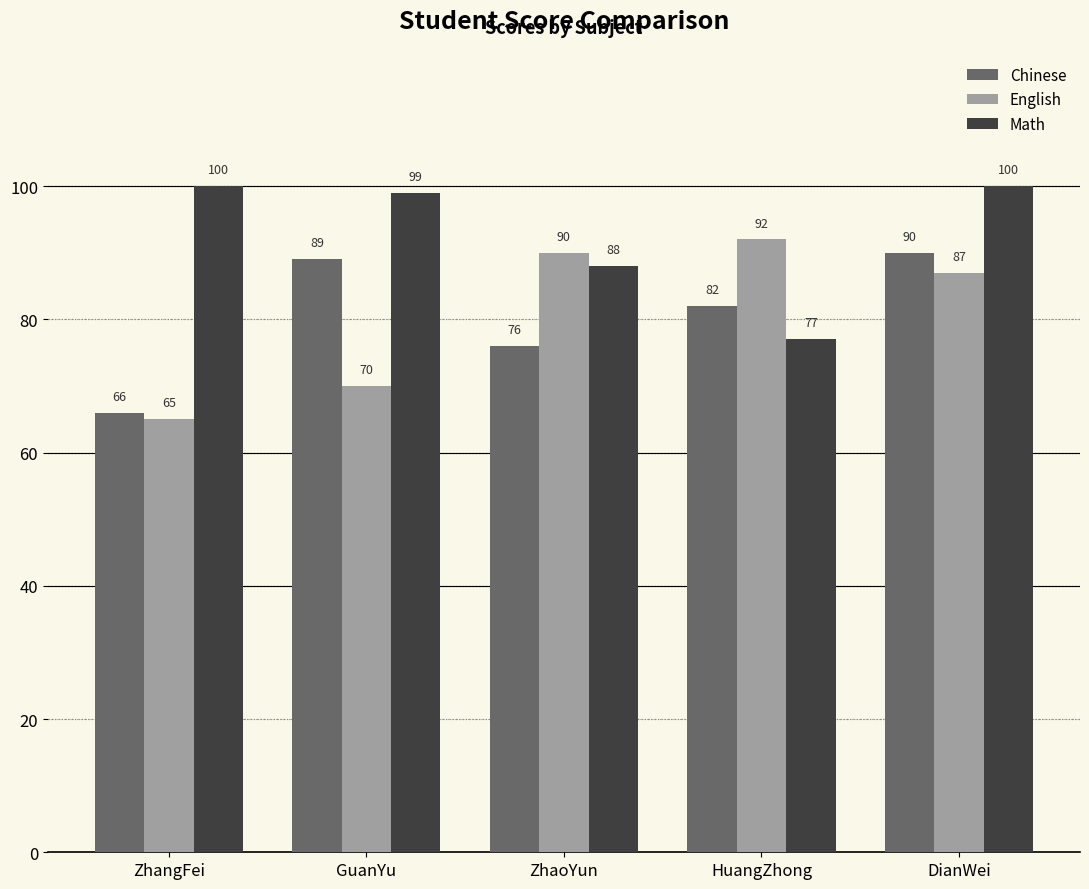

Which series changed the most between ZhangFei and HuangZhong?

English